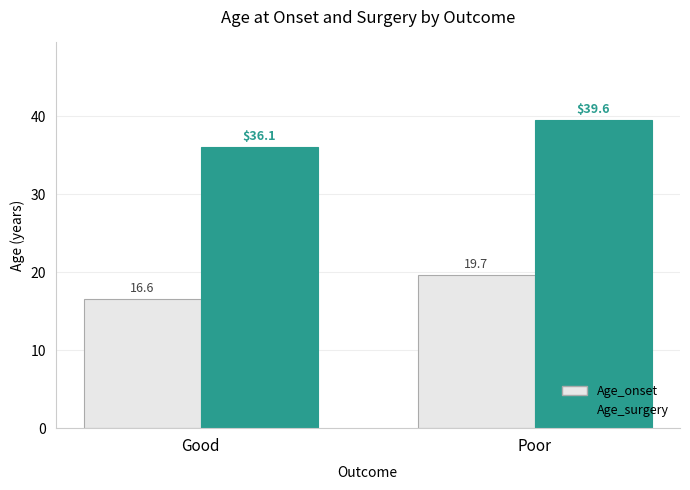

Rank the series by their maximum value, from highest to lowest.

Age_surgery, Age_onset